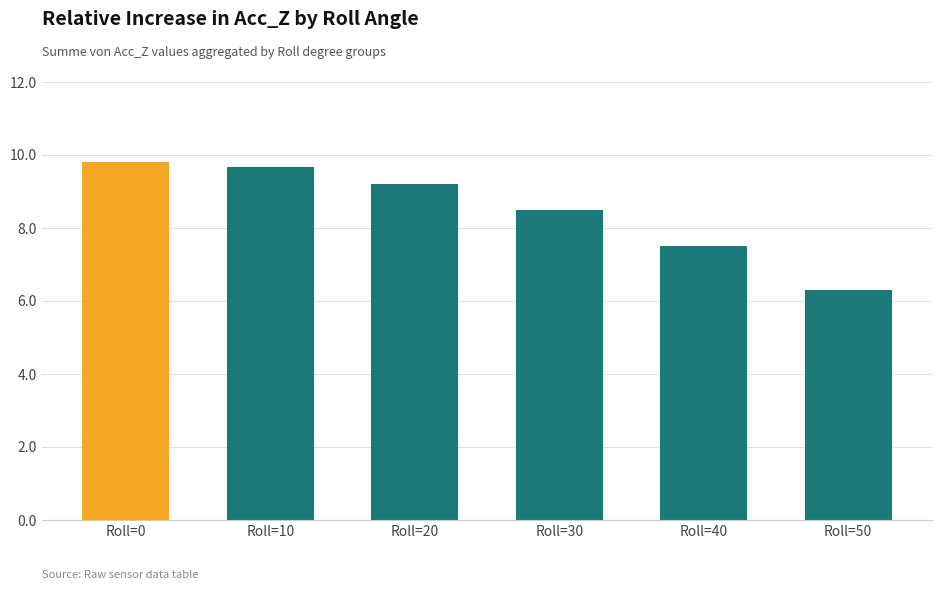

What is the difference between the values at Roll=50 and Roll=20?

2.9